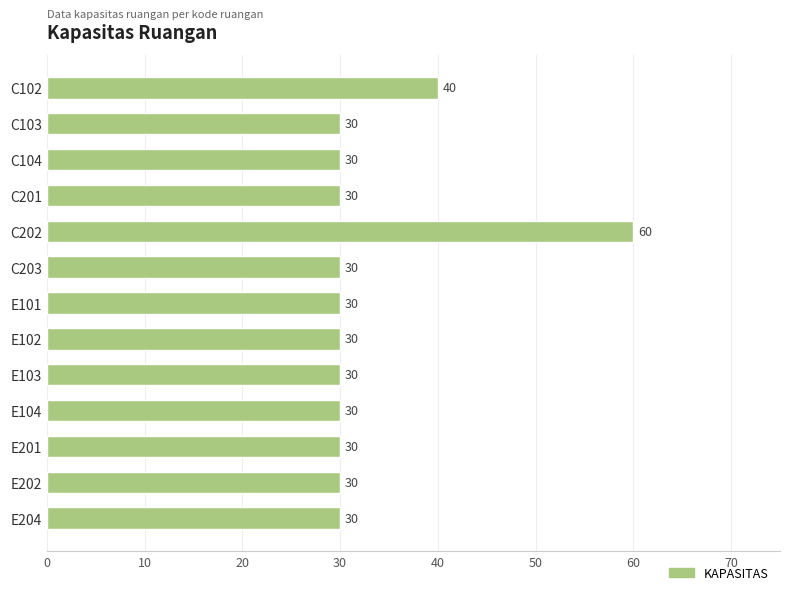

True or false: the data shows 30 at E103.

True